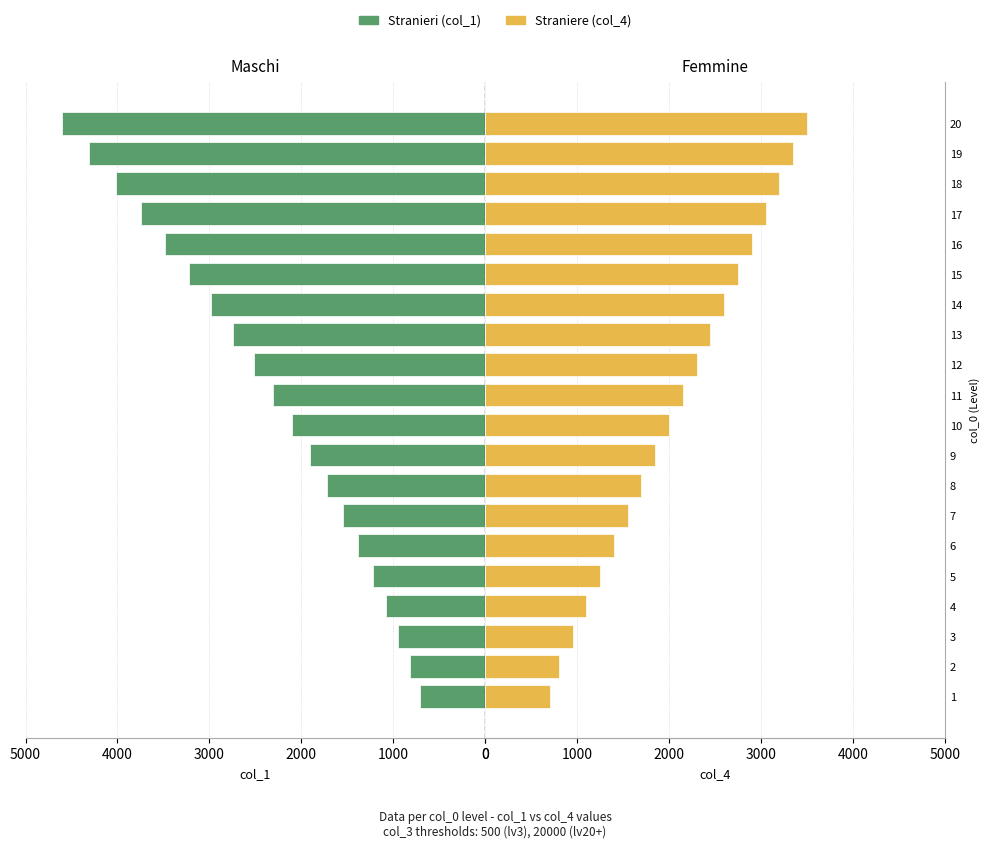

Which series has the largest range (max minus min)?

Stranieri (col_1)